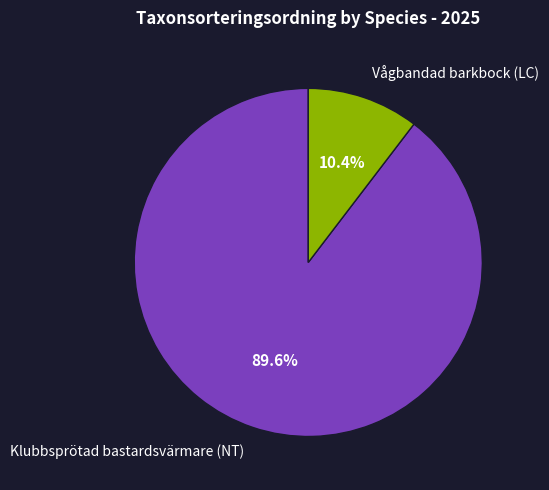

How many segments does this pie chart have?

2